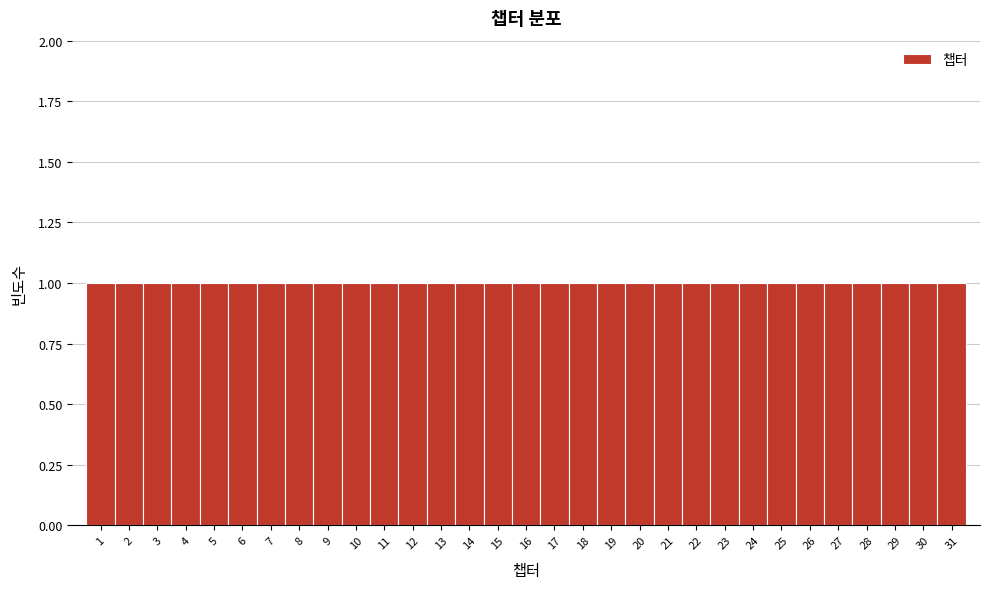

Reading left to right, transcribe this chart: for each bar, give the range it covers on the x-axis and its height. The values are not printed on the chart, so give them approximately, as read against the axis.

0.5 to 1.5: 1
1.5 to 2.5: 1
2.5 to 3.5: 1
3.5 to 4.5: 1
4.5 to 5.5: 1
5.5 to 6.5: 1
6.5 to 7.5: 1
7.5 to 8.5: 1
8.5 to 9.5: 1
9.5 to 10.5: 1
10.5 to 11.5: 1
11.5 to 12.5: 1
12.5 to 13.5: 1
13.5 to 14.5: 1
14.5 to 15.5: 1
15.5 to 16.5: 1
16.5 to 17.5: 1
17.5 to 18.5: 1
18.5 to 19.5: 1
19.5 to 20.5: 1
20.5 to 21.5: 1
21.5 to 22.5: 1
22.5 to 23.5: 1
23.5 to 24.5: 1
24.5 to 25.5: 1
25.5 to 26.5: 1
26.5 to 27.5: 1
27.5 to 28.5: 1
28.5 to 29.5: 1
29.5 to 30.5: 1
30.5 to 31.5: 1